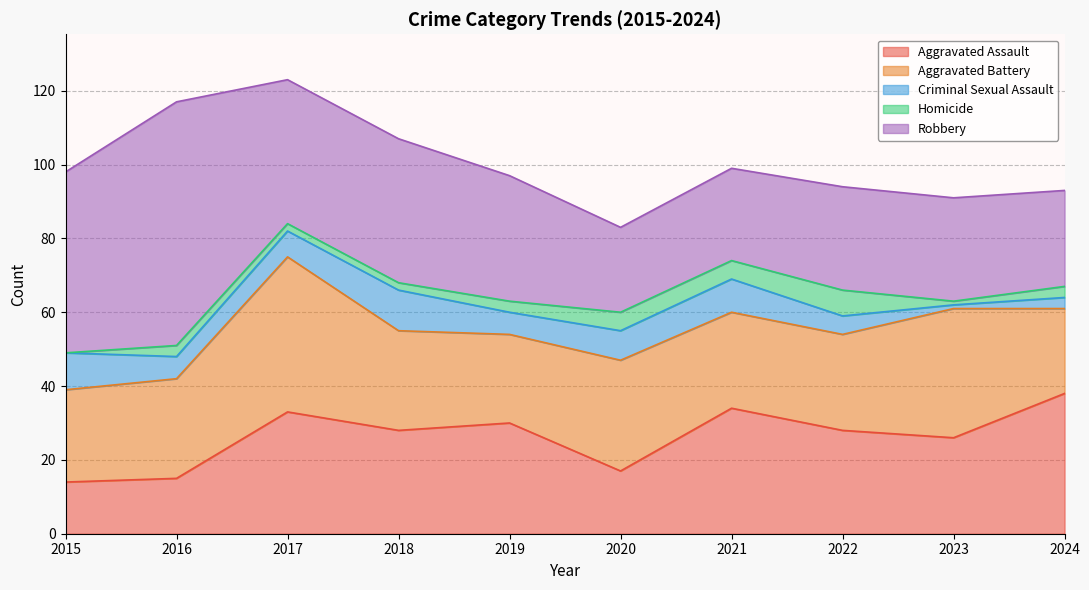

At how many categories does at least one series exceed 21?

10